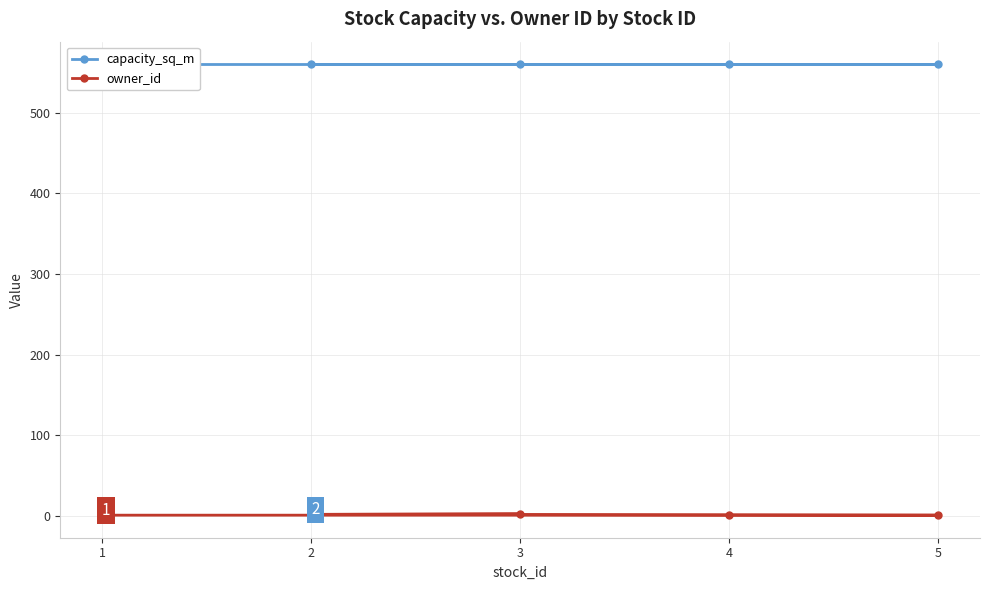

Which series has the widest spread of values?

owner_id